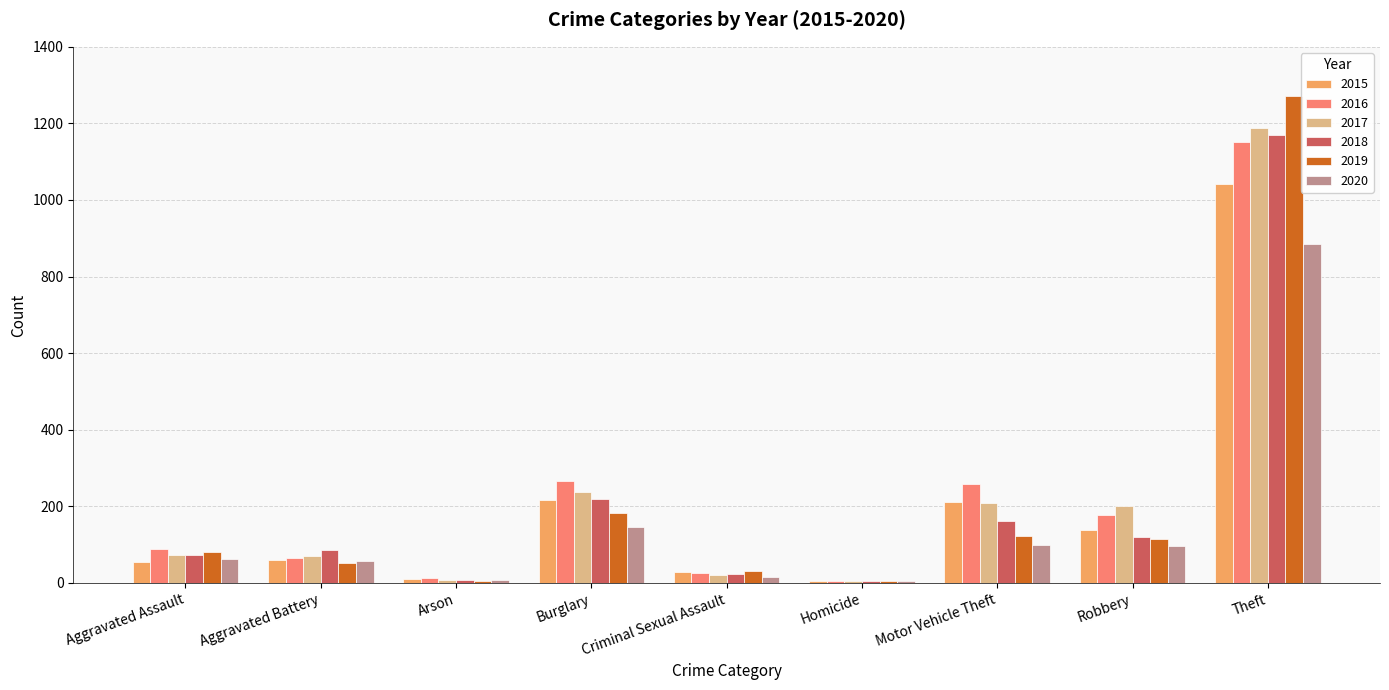

The 2019 series shows 187 at Robbery. True or false?

False